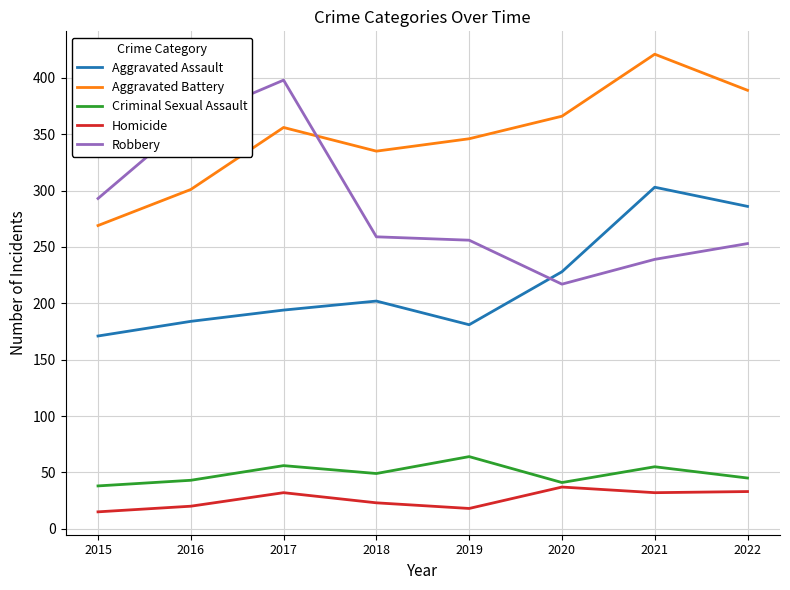

In Criminal Sexual Assault, how many points are higher than both neighbors (excluding endpoints)?

3